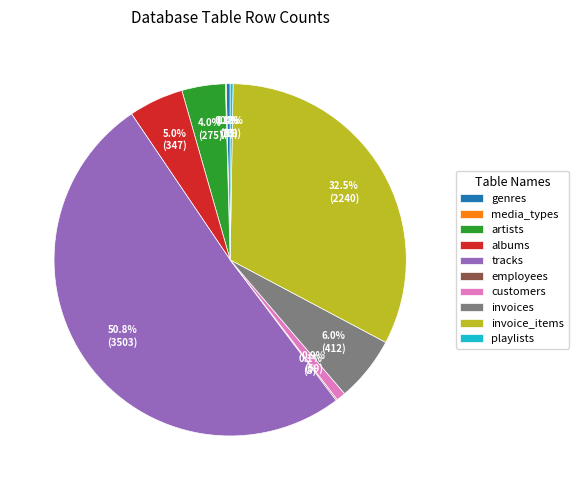

What is the majority slice?

tracks